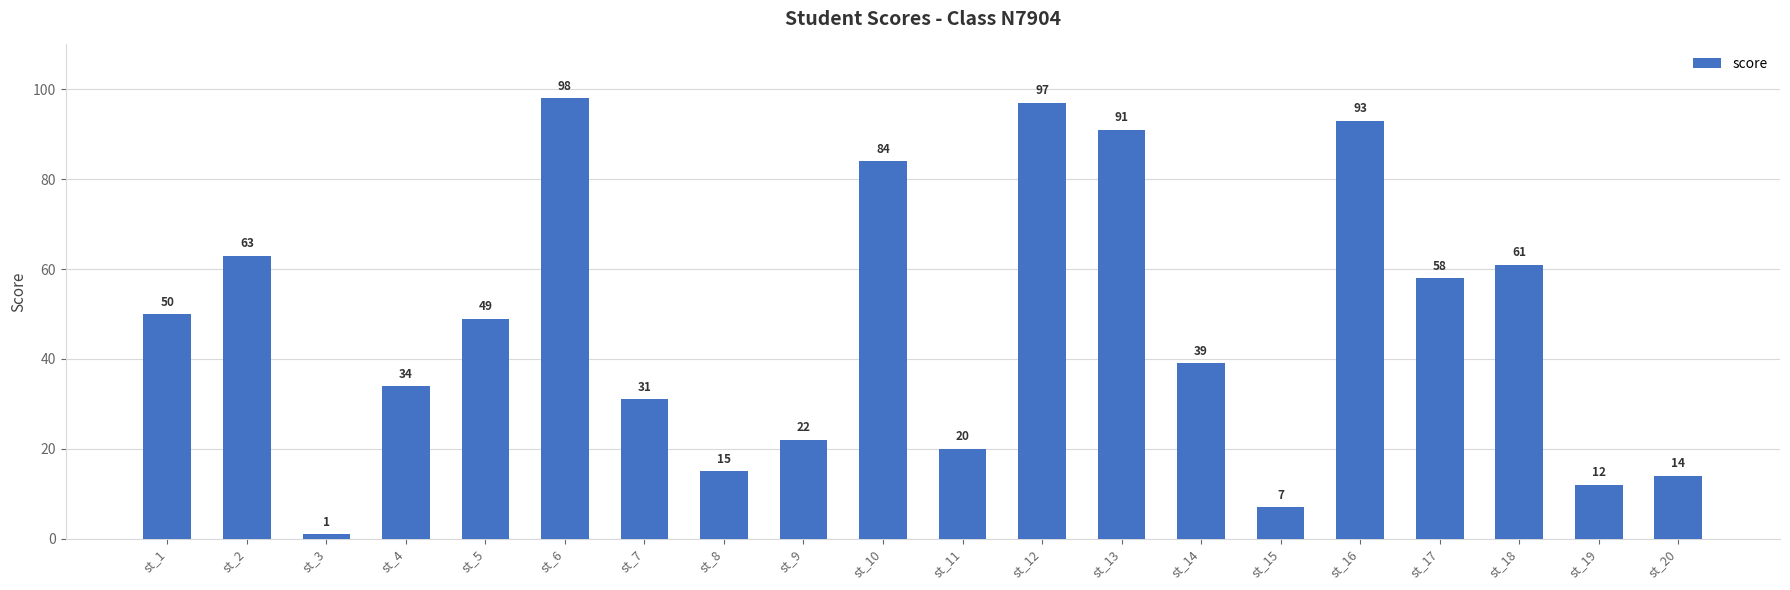

What is the value of the 15th bar from the left?

7